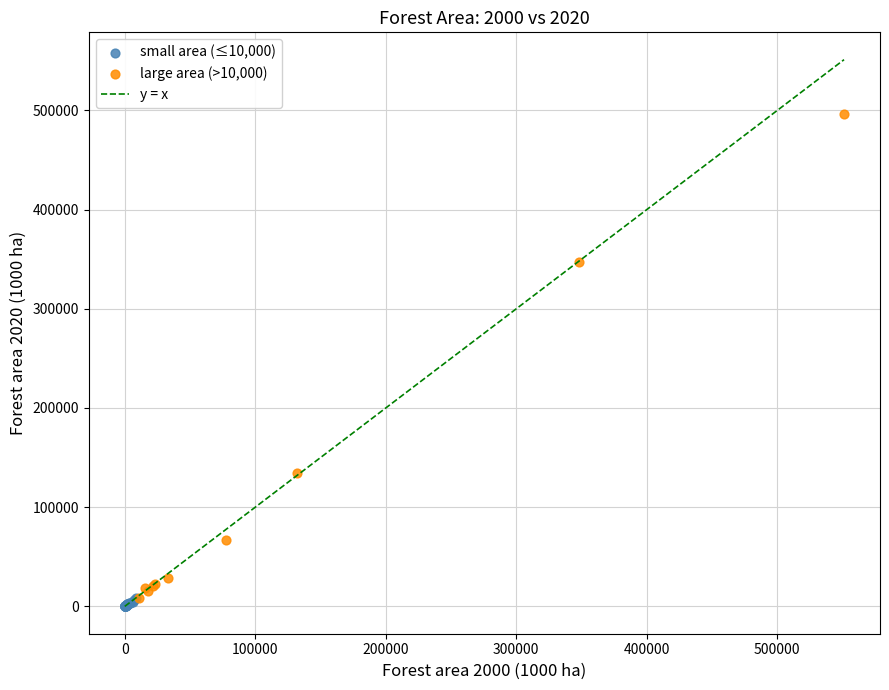

Which series contains the lowest Y value?

small area (≤10,000)